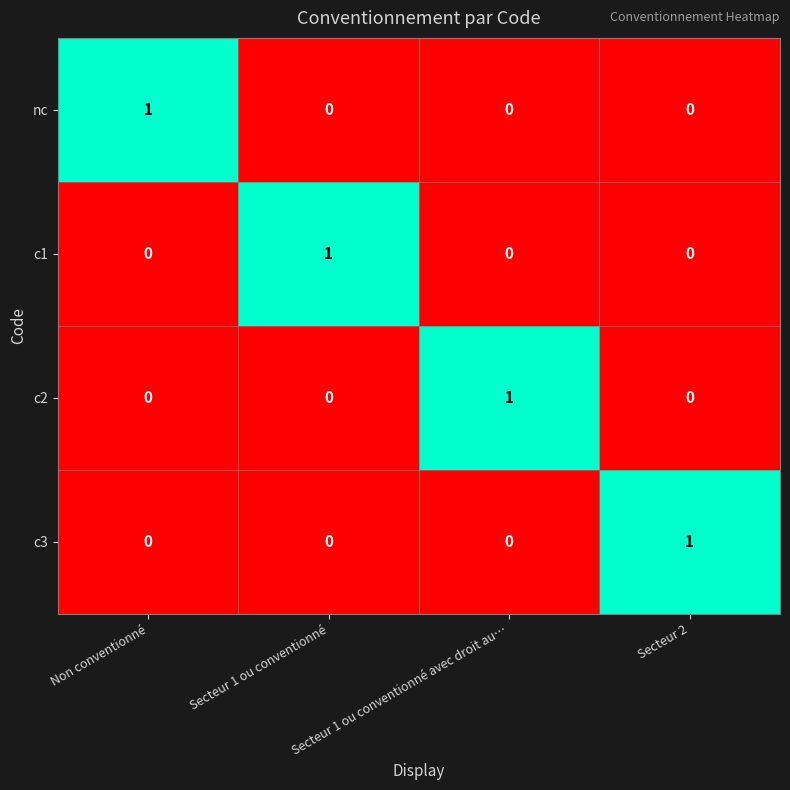

How many data points in c1 are above 0?

1